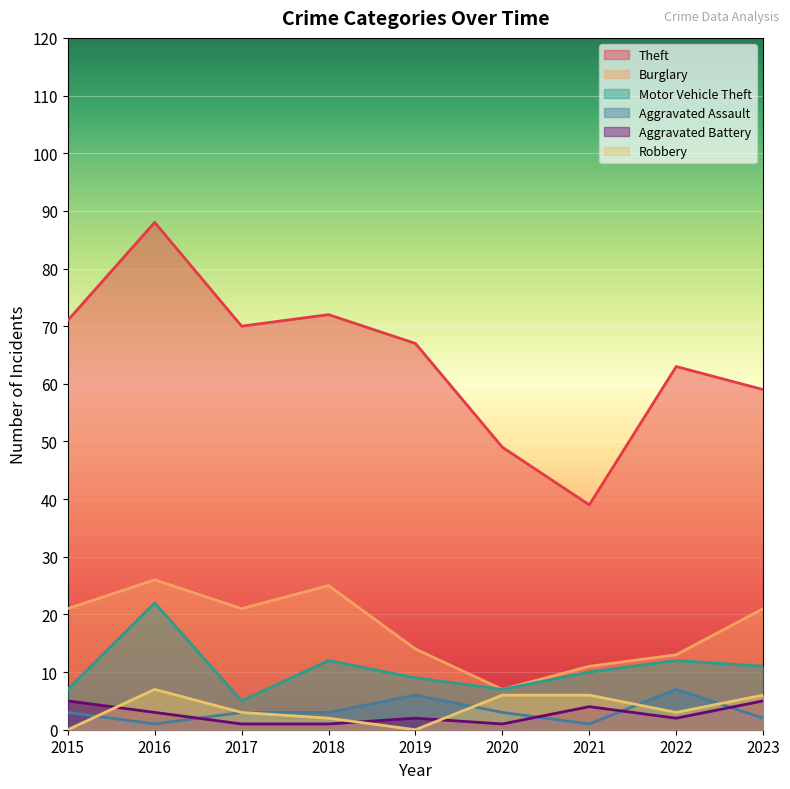

Where is Motor Vehicle Theft nearest to the value 13?

2018